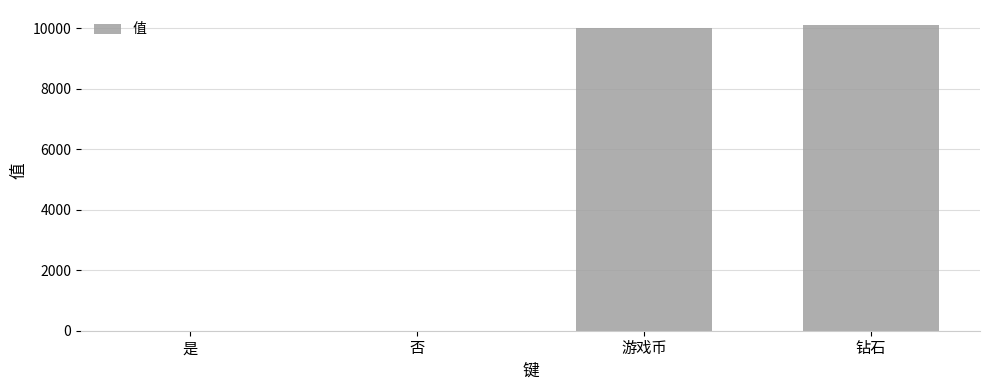

How many distinct data groups are displayed?

1